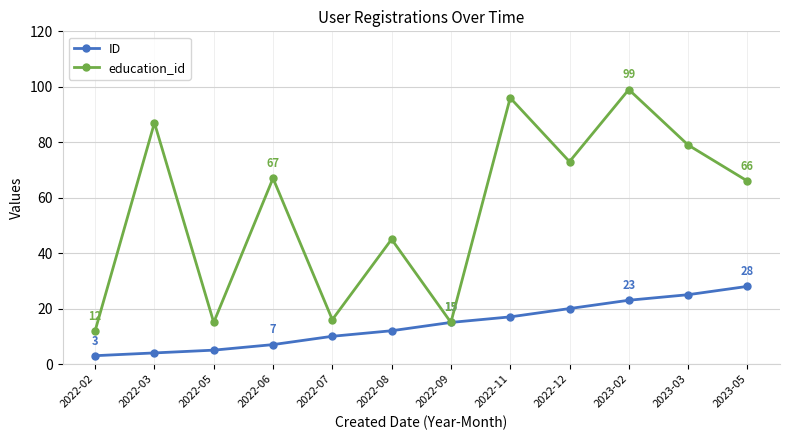

What are all the series names shown in the legend?

ID, education_id